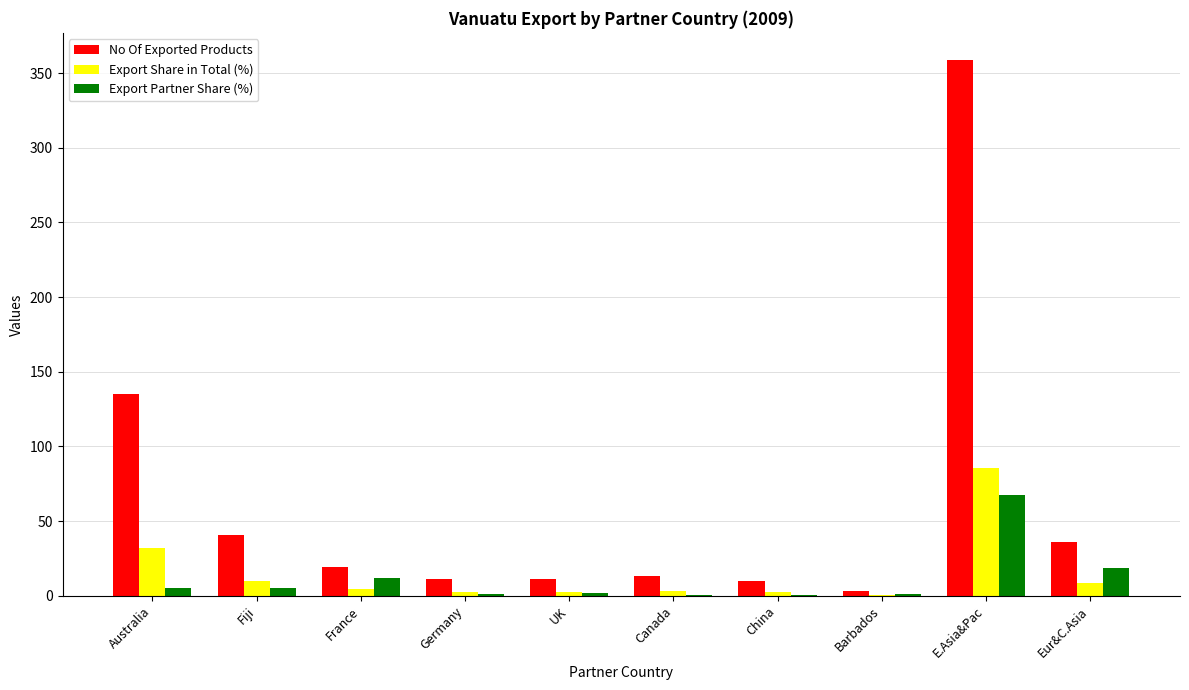

At which category does the chart reach its peak across all series?

E.Asia&Pac